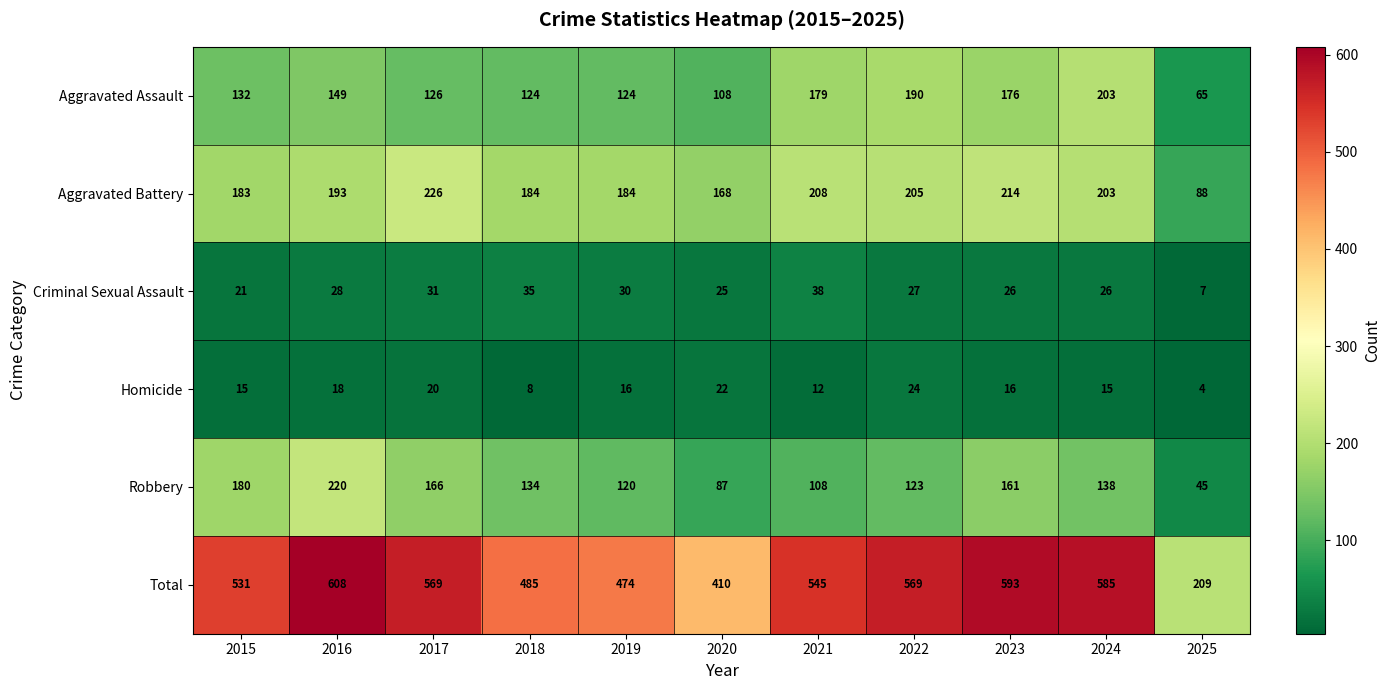

Which series changed the most between 2021 and 2025?

Total